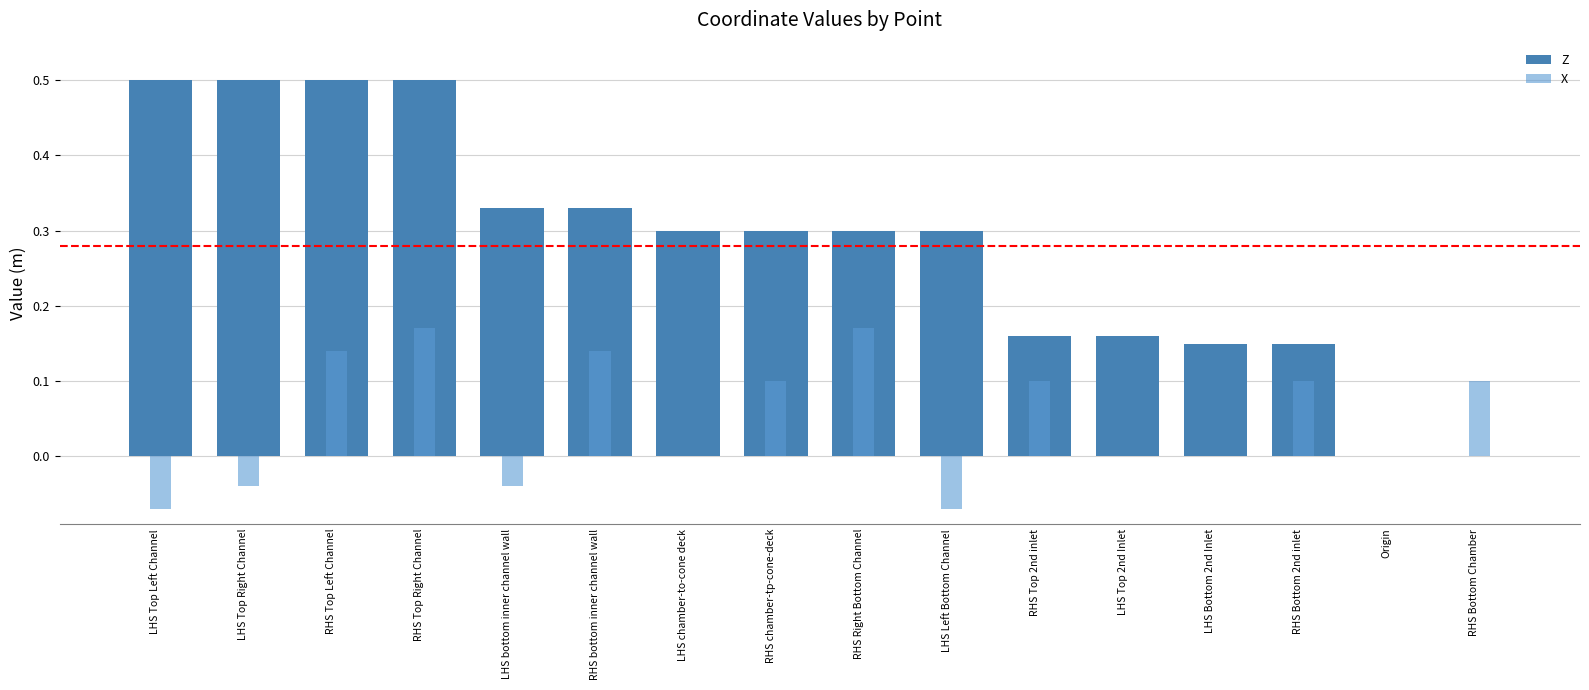

Which has a higher value, RHS Bottom 2nd inlet or LHS bottom inner channel wall?

LHS bottom inner channel wall